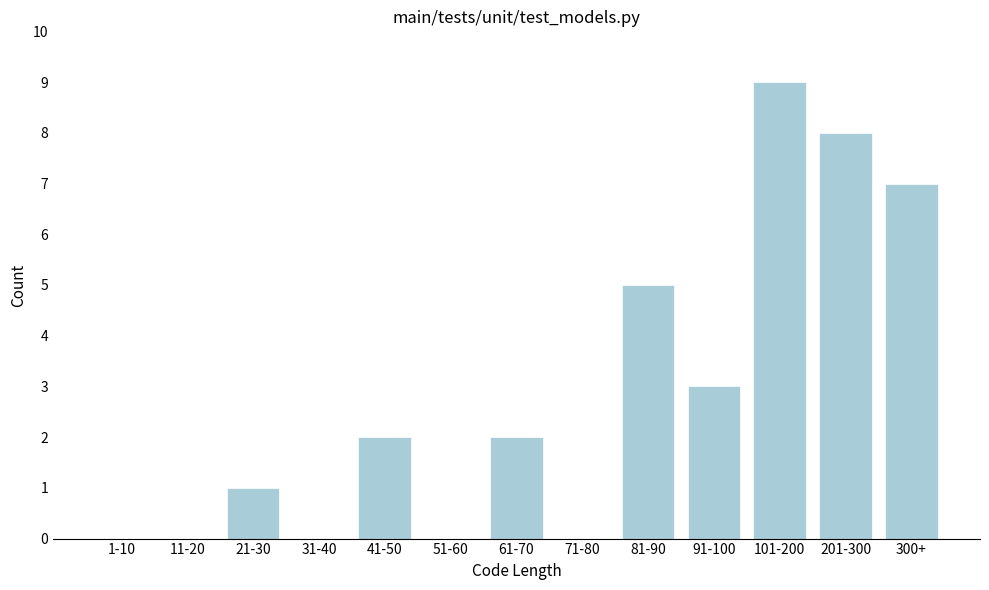

Reading left to right, what are all the values shown in this chart?

1-10=0	11-20=0	21-30=1	31-40=0	41-50=2	51-60=0	61-70=2	71-80=0	81-90=5	91-100=3	101-200=9	201-300=8	300+=7